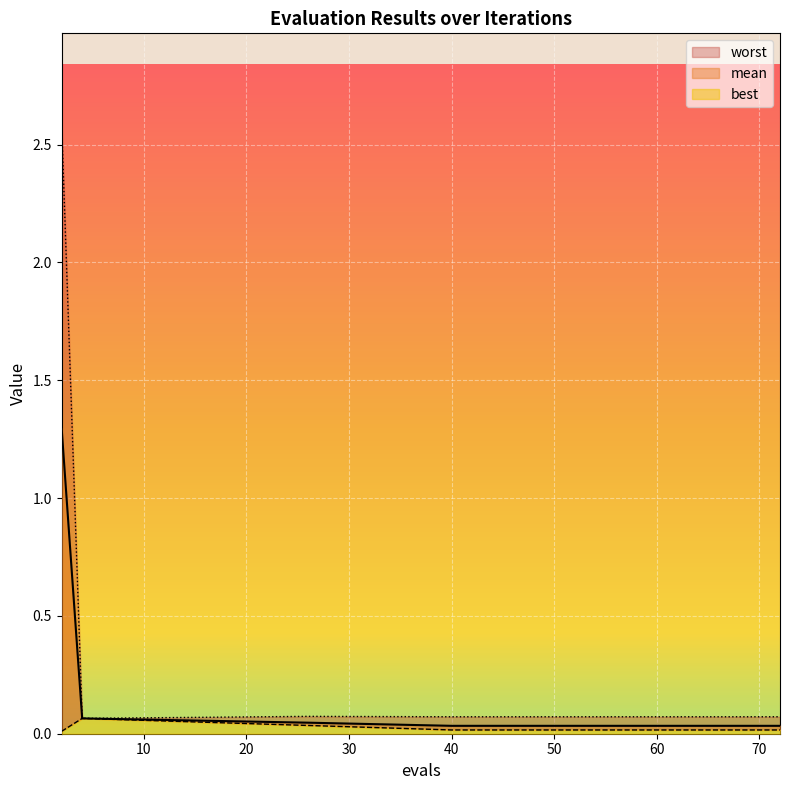

Does the chart display data point markers on the line(s)?

No